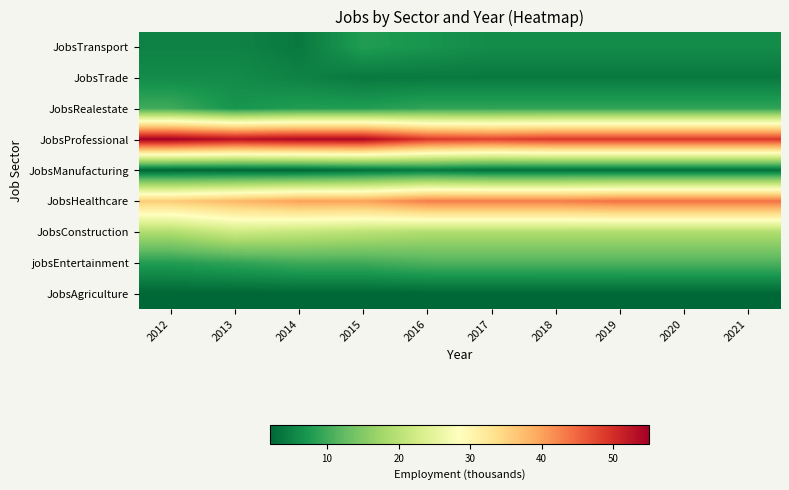

Between 2013 and 2018, which series saw the biggest shift?

JobsHealthcare